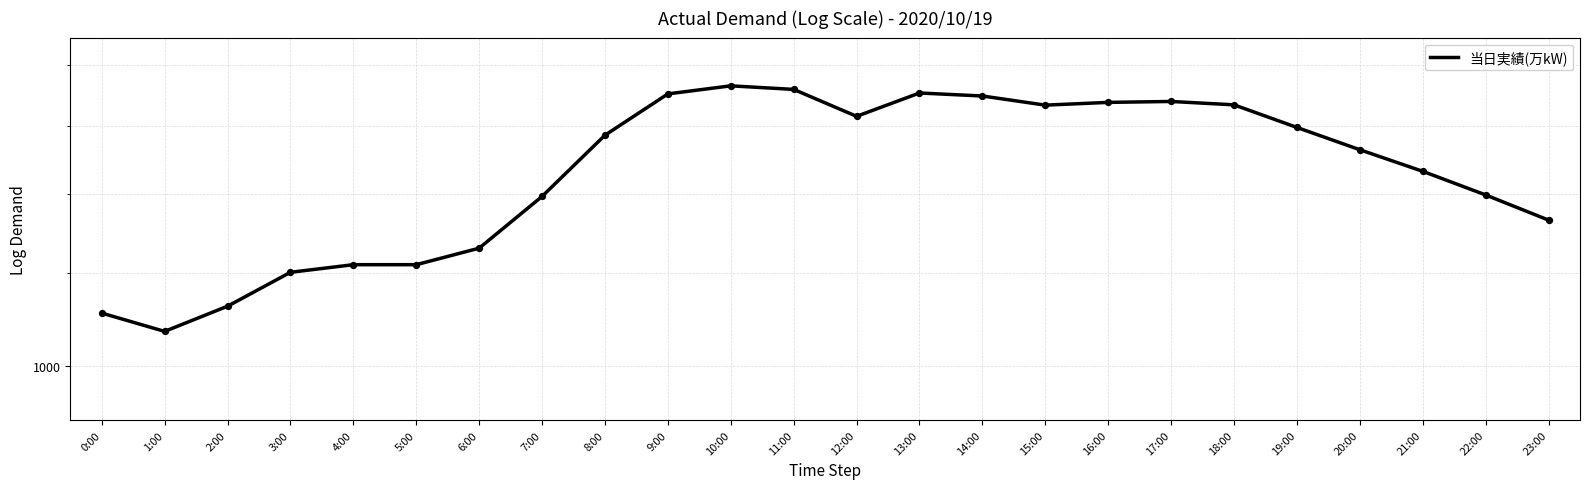

Approximately how many times larger is the value at 21:00 compared to 12:00?

0.9